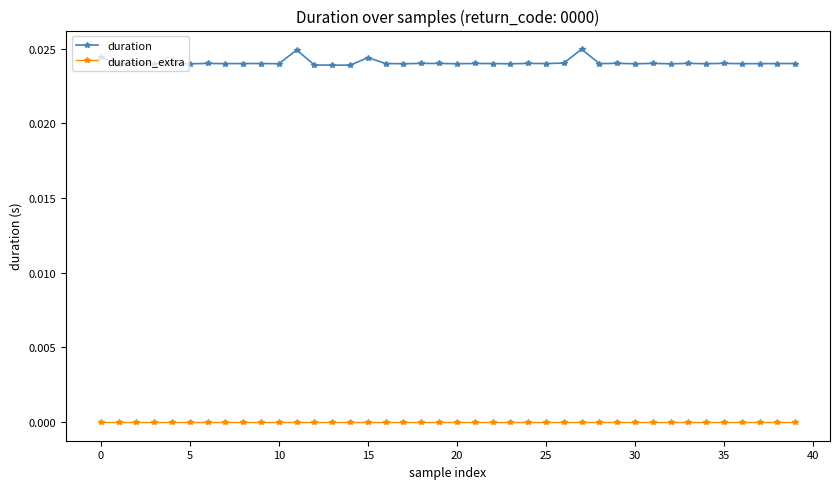

Which series has the largest total across all categories?

duration